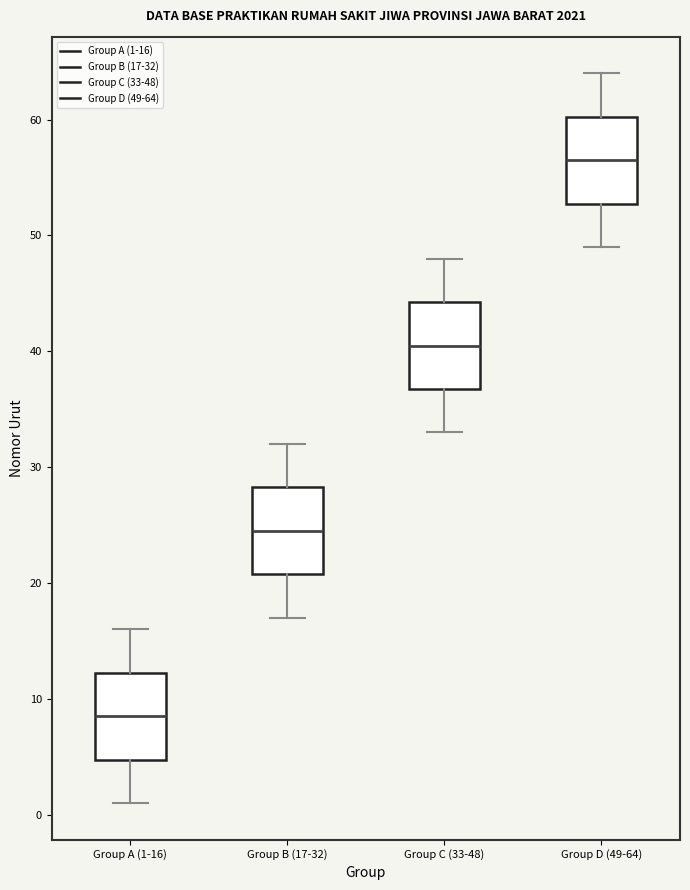

Reading left to right, read every box against the y-axis: the position of its median line, the range the box covers, and the ends of its whiskers. The values are not printed on the chart, so give them approximately, as read against the axis.

Group A (1-16): median 9, box 5 to 12, whiskers 1 to 16
Group B (17-32): median 25, box 21 to 28, whiskers 17 to 32
Group C (33-48): median 41, box 37 to 44, whiskers 33 to 48
Group D (49-64): median 57, box 53 to 60, whiskers 49 to 64